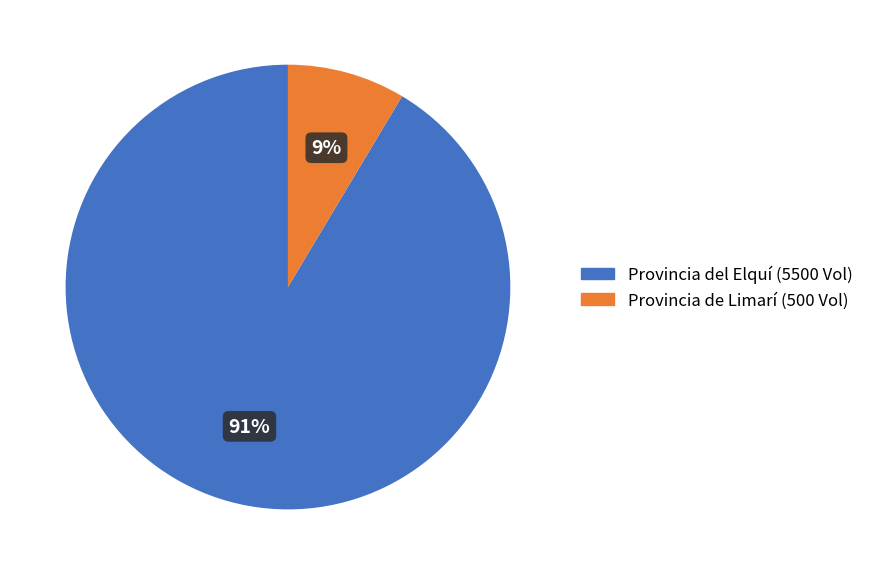

Which has a higher value, Provincia de Limarí (500 Vol) or Provincia del Elquí (5500 Vol)?

Provincia del Elquí (5500 Vol)